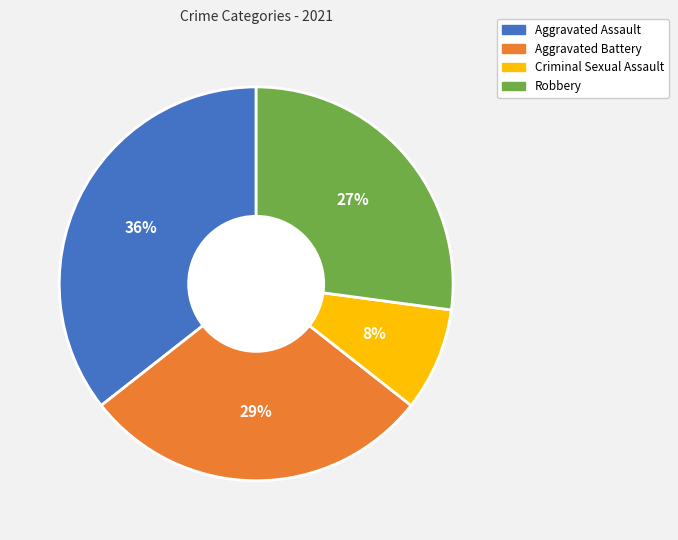

Combined, do Aggravated Assault and Robbery account for over 50%?

Yes